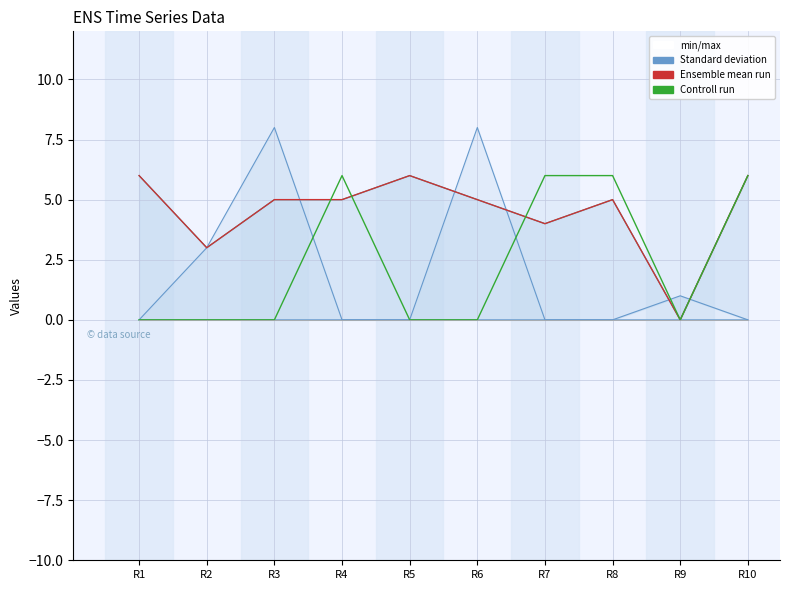

True or false: min/max has a value of 5 at R6.

True